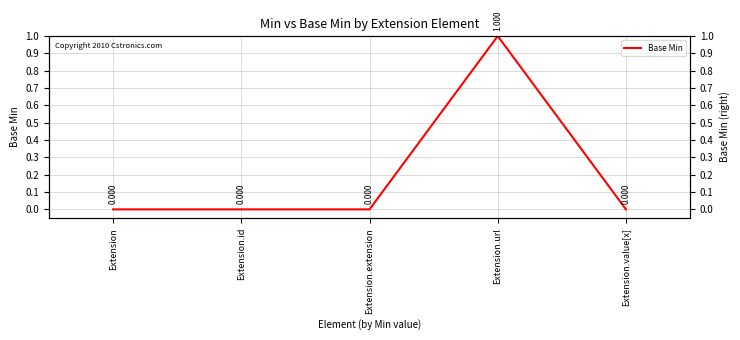

True or false: the data has more than 0 interior local peaks.

True